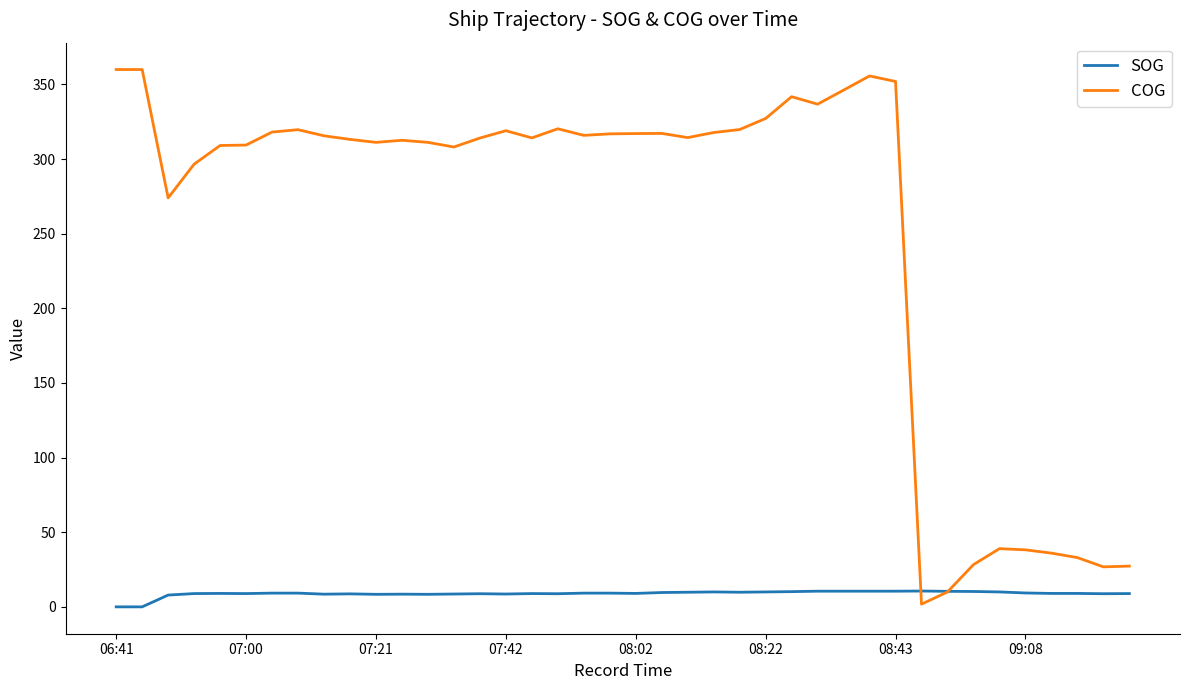

What is the maximum value shown in the chart?

360.0